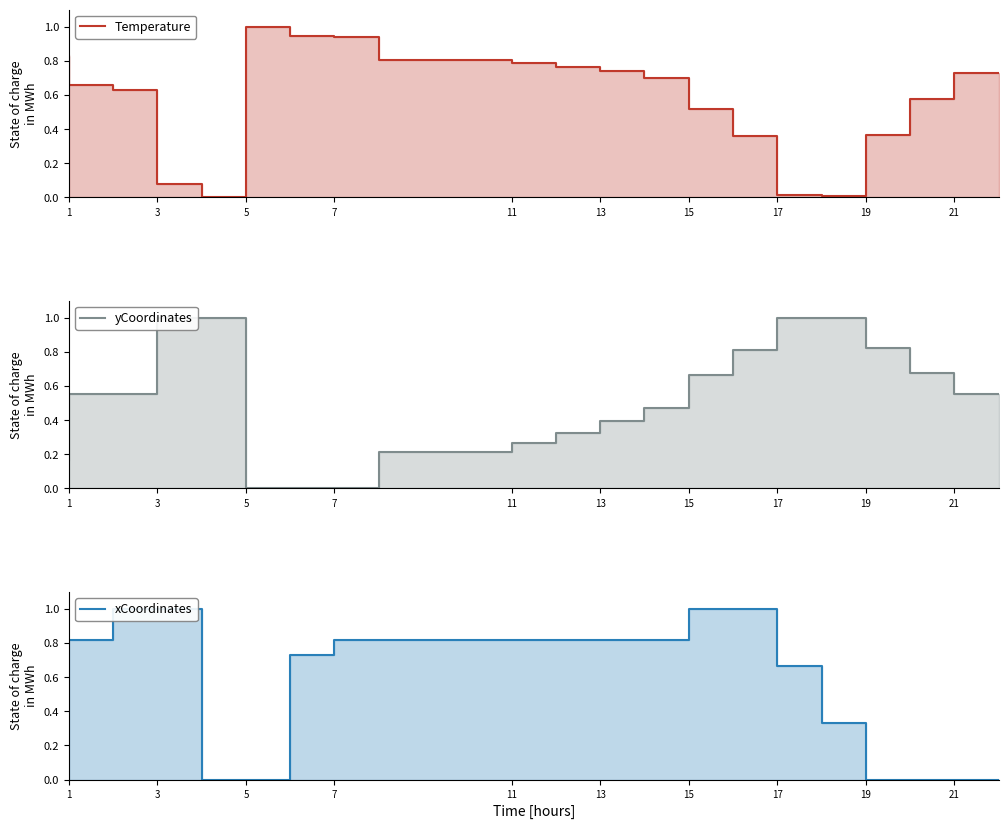

Rank the series at 15 from lowest to highest value.

yCoordinates, Temperature, xCoordinates